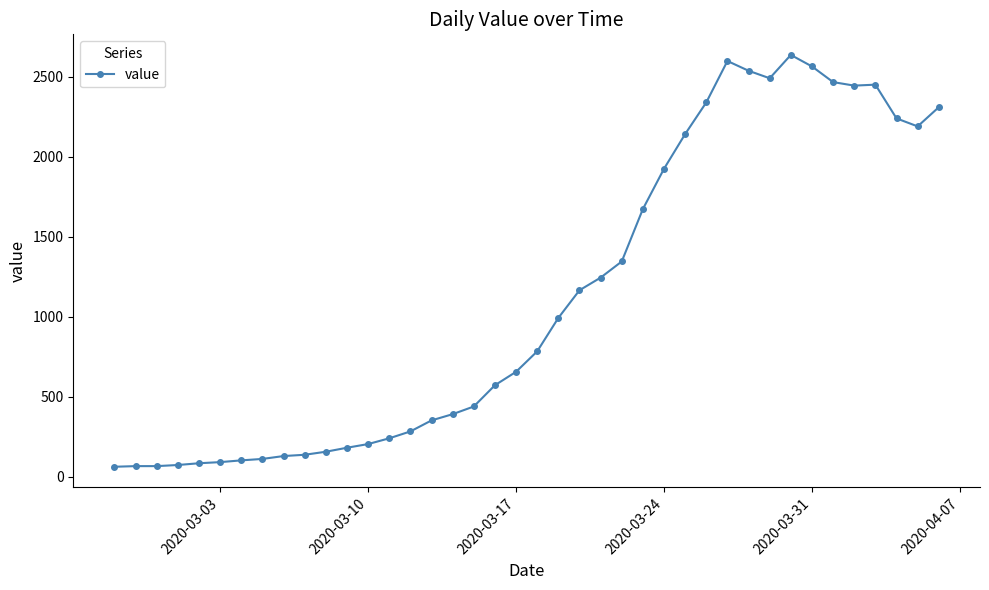

What is the greatest value displayed?

2637